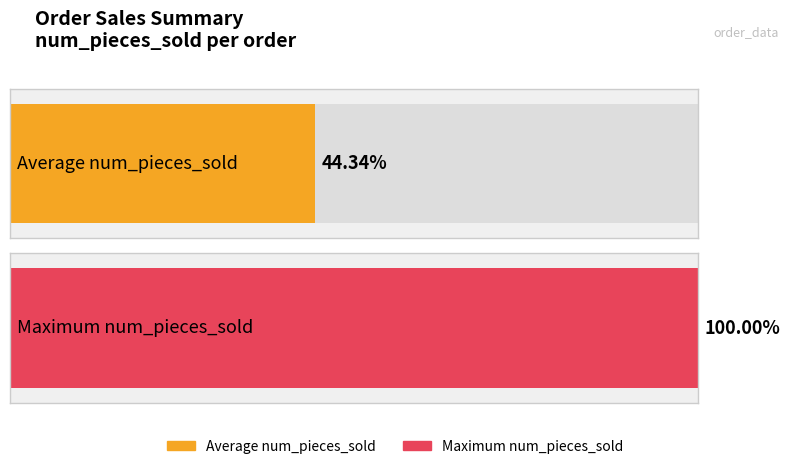

Is it true that the value at 13 is 43?

False